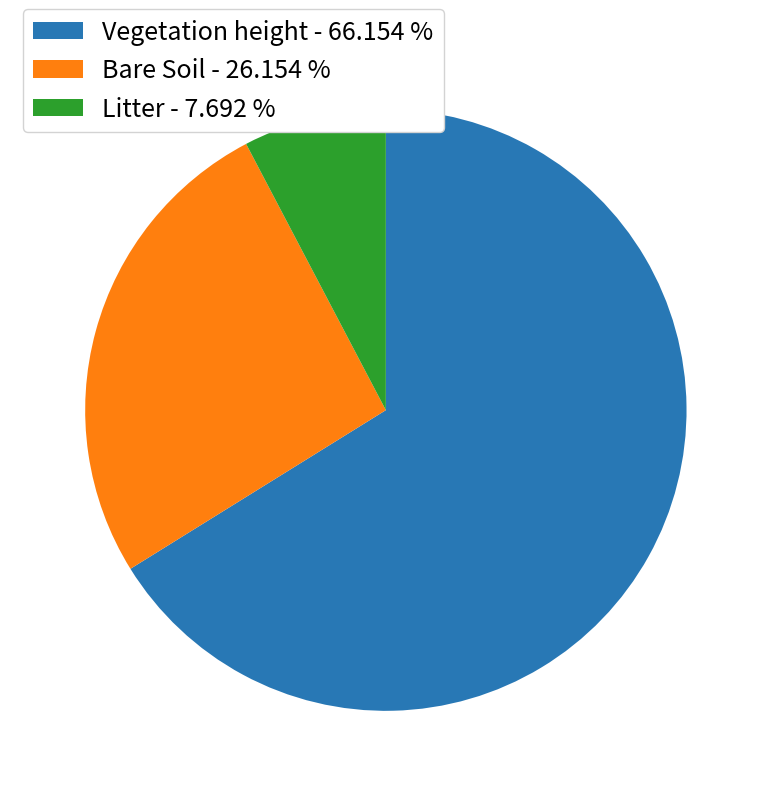

What is the largest slice in the pie chart?

Vegetation height